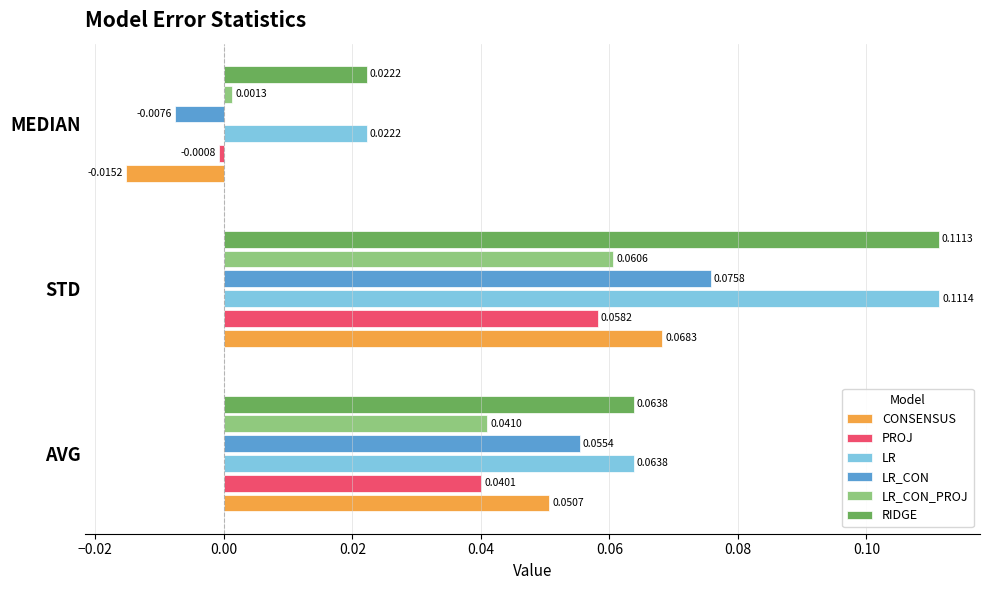

How many series are shown in this chart?

6